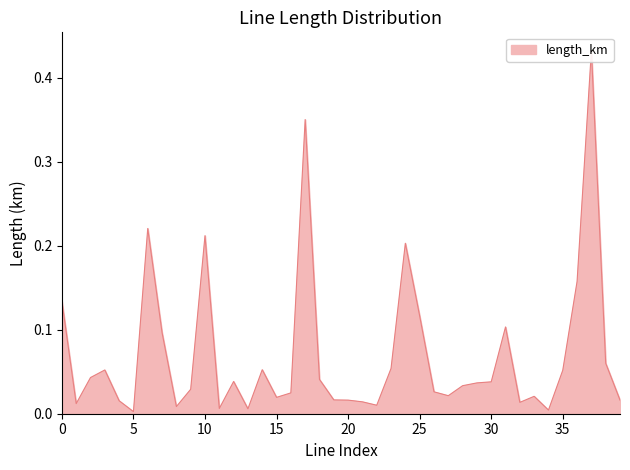

True or false: the data shows 0.0 at 29.

False